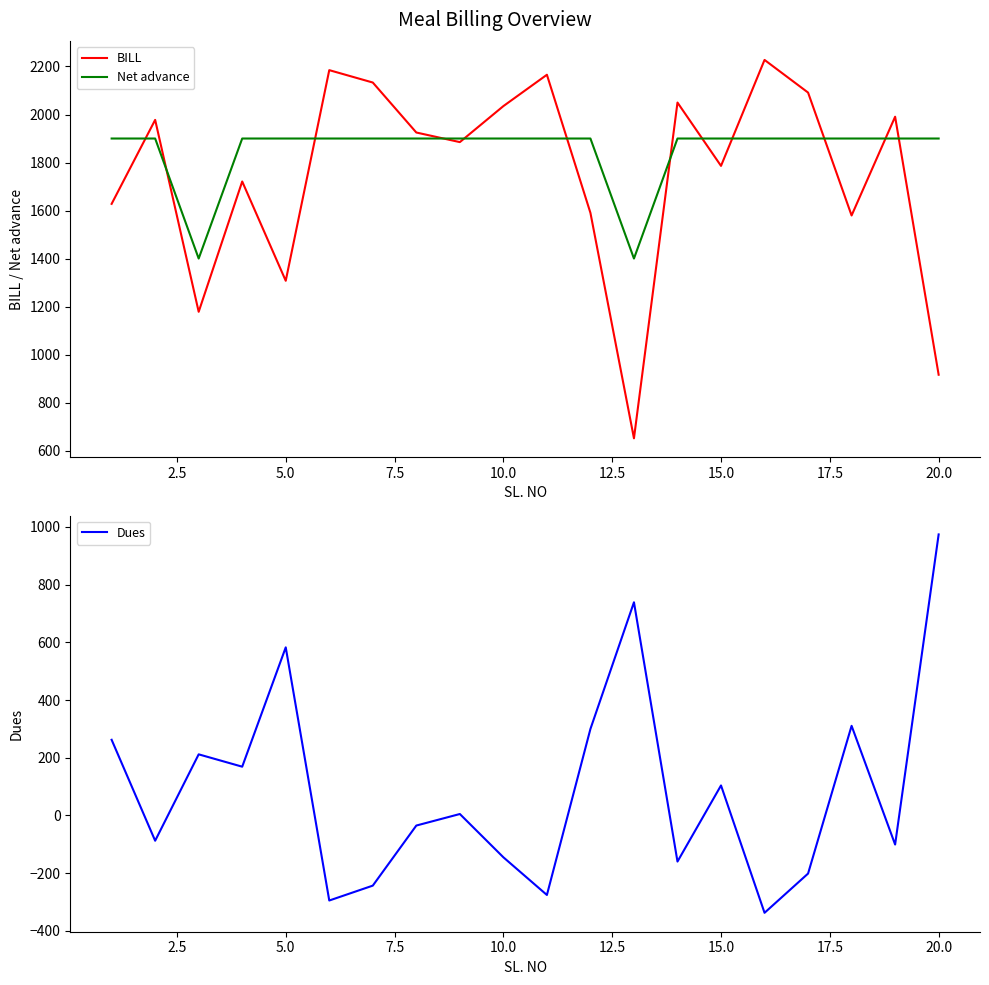

What is the minimum value for Net advance?

1400.0